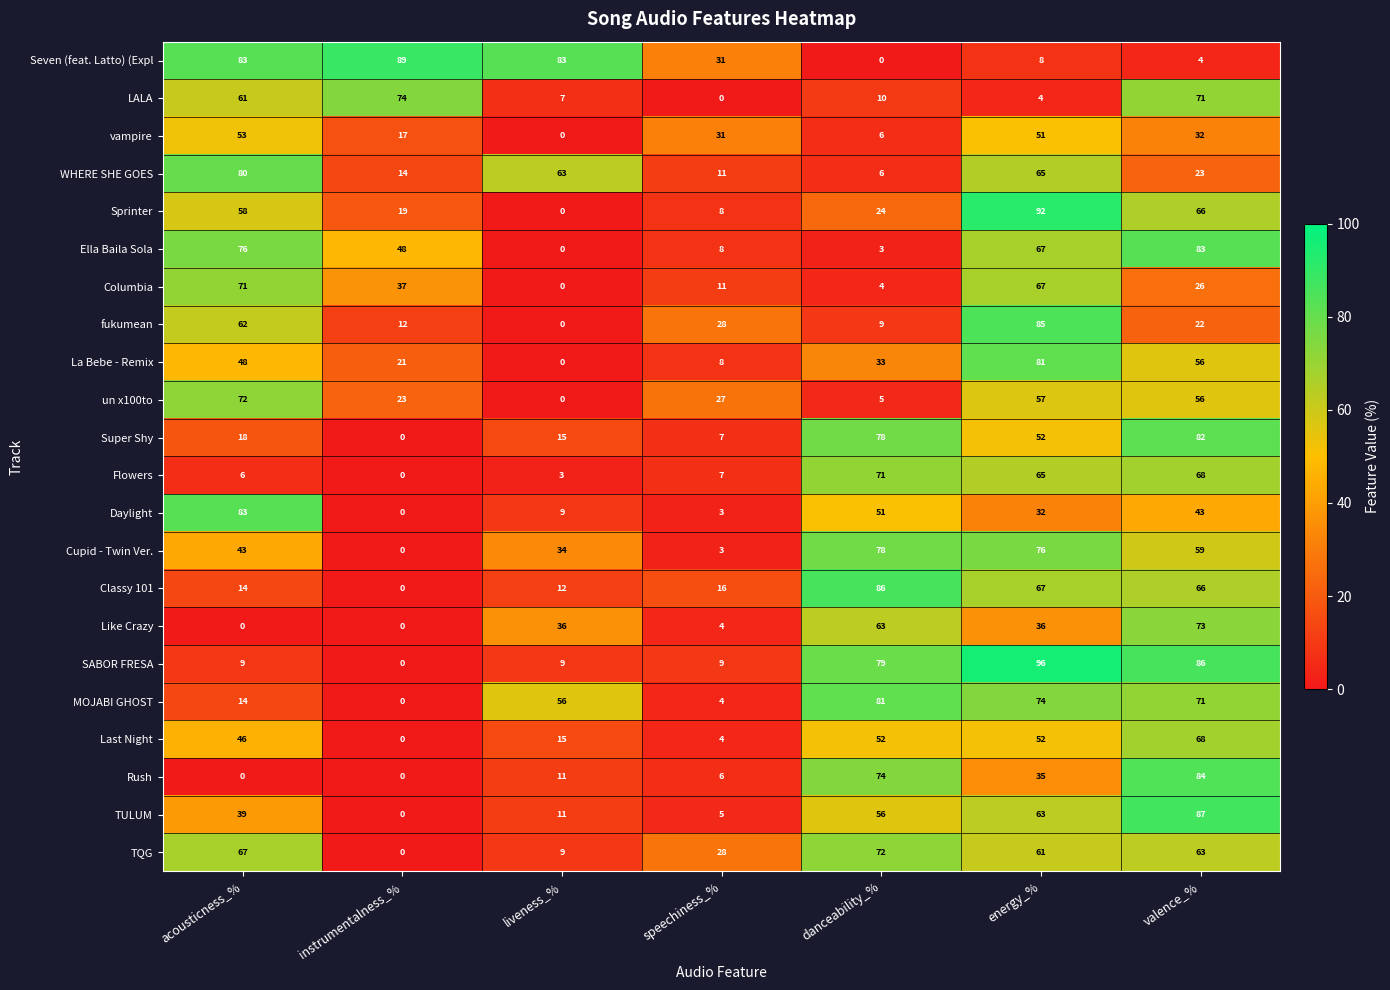

Count the number of data series in this chart.

22